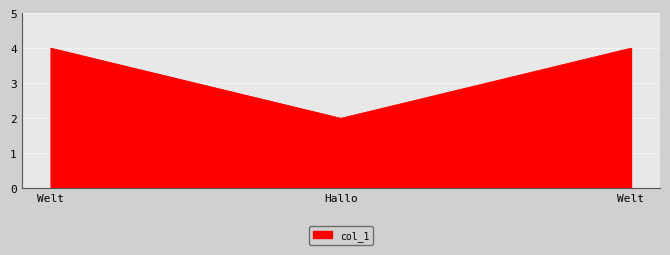

Which category has the highest value across all series?

Welt